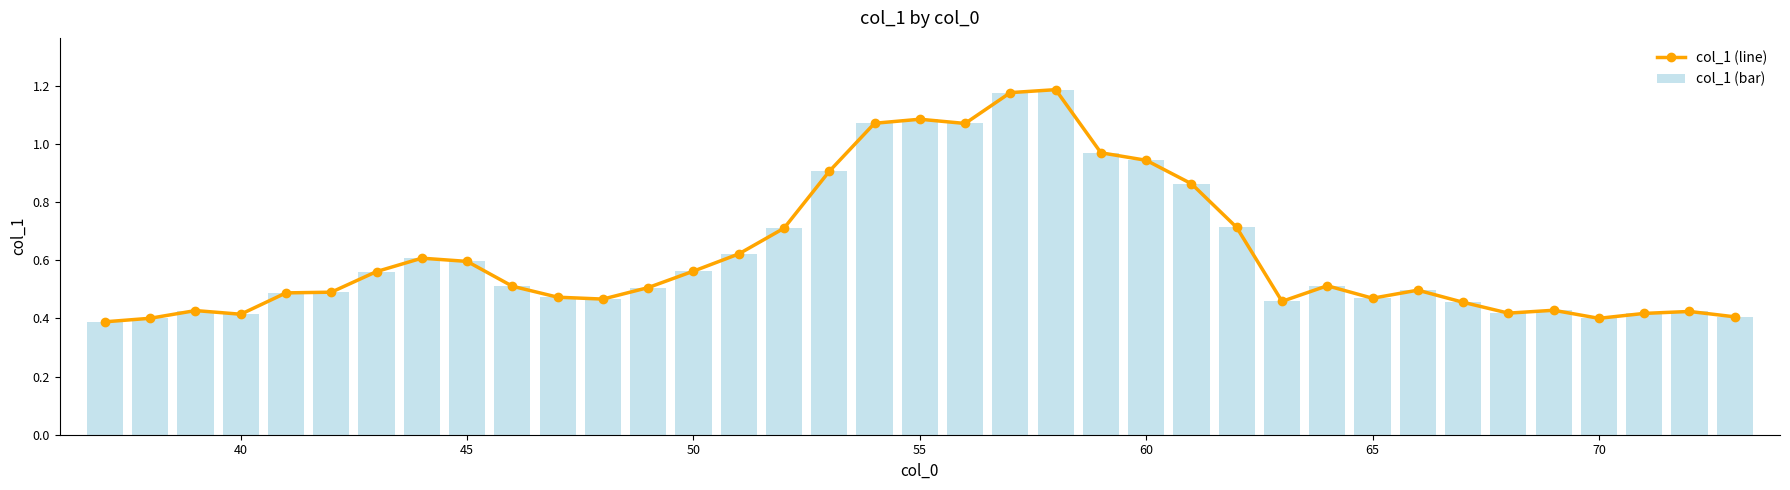

What is the value of the col_1 (line) bar at the 8th from the left?

0.6